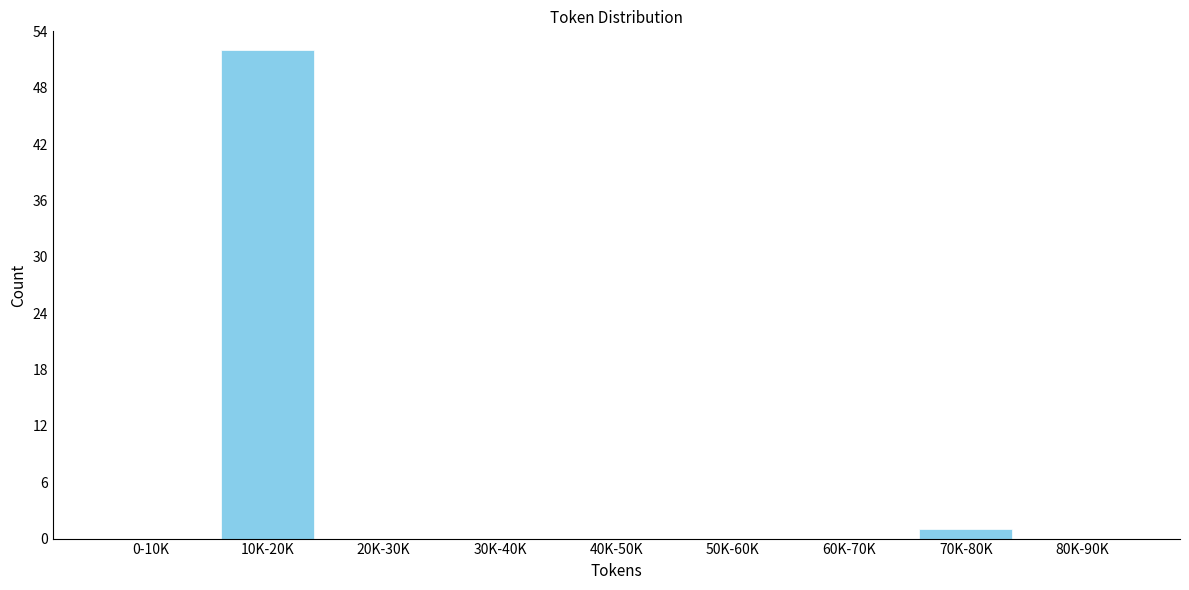

Reading left to right, list all the values displayed in this chart.

0-10K=0	10K-20K=52	20K-30K=0	30K-40K=0	40K-50K=0	50K-60K=0	60K-70K=0	70K-80K=1	80K-90K=0